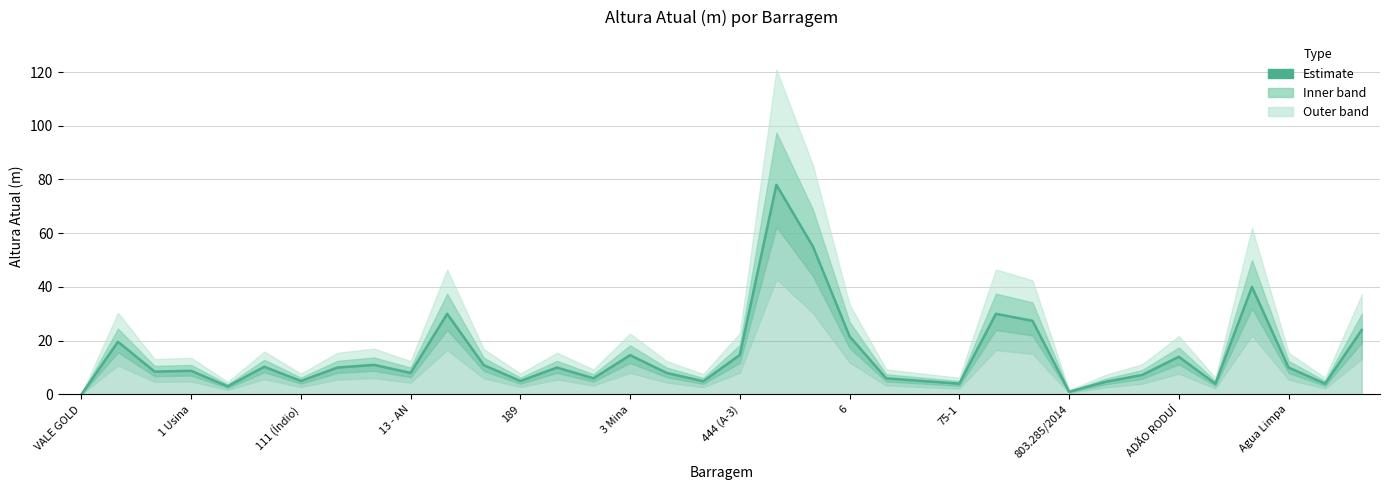

How many interior local peaks (higher than both neighbors) does the data have?

11